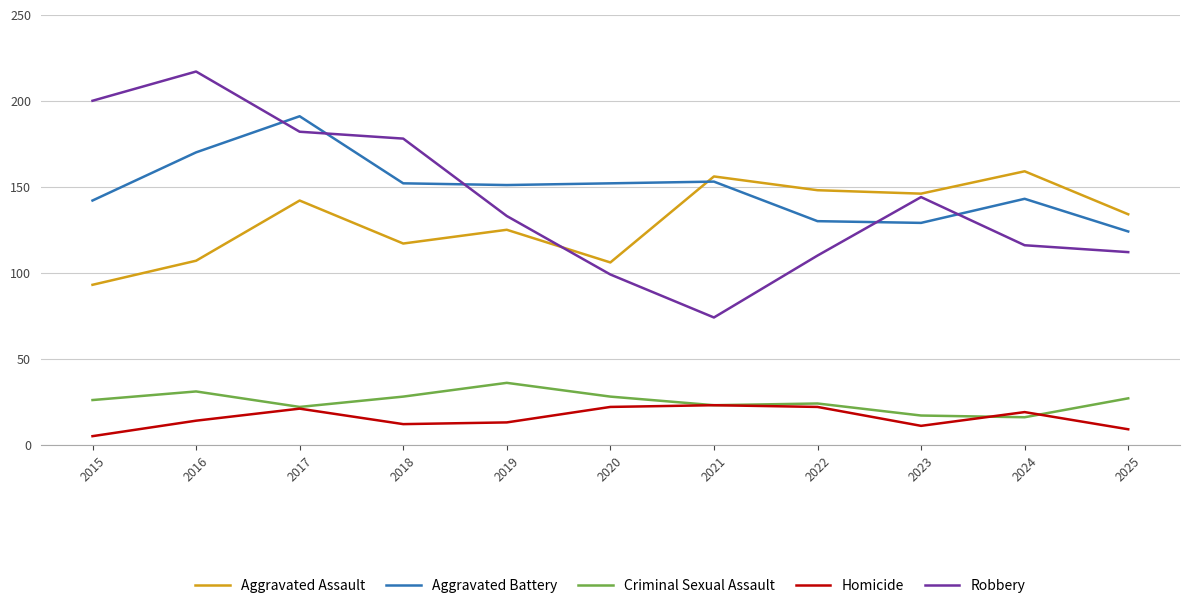

What is the difference between the highest and lowest values at 2020?

130